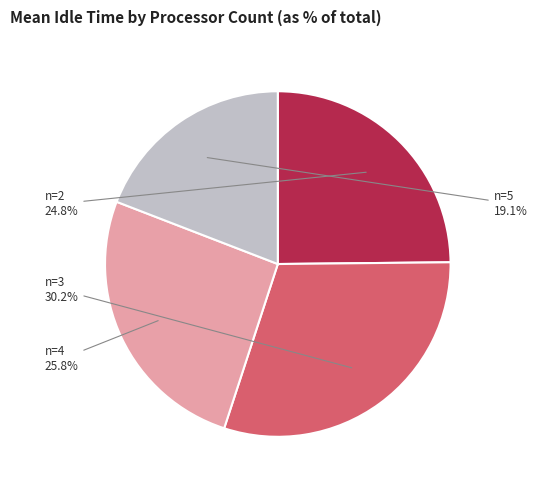

Is there any slice that represents more than half of the pie?

No